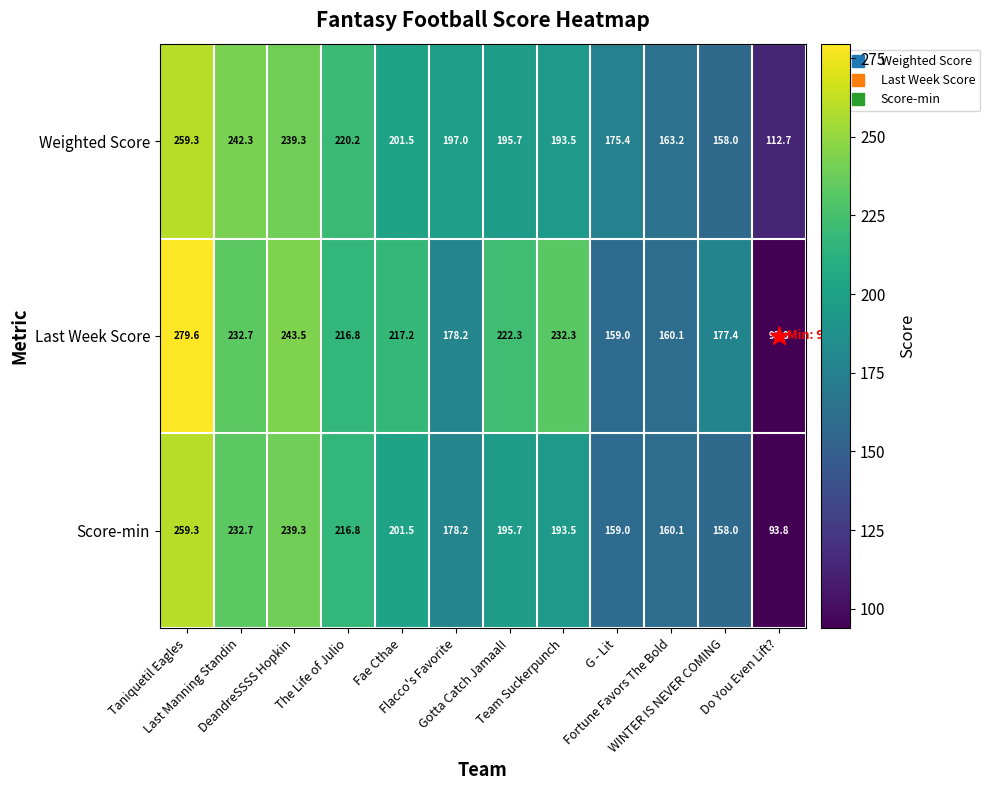

Which series has the widest spread of values?

Last Week Score